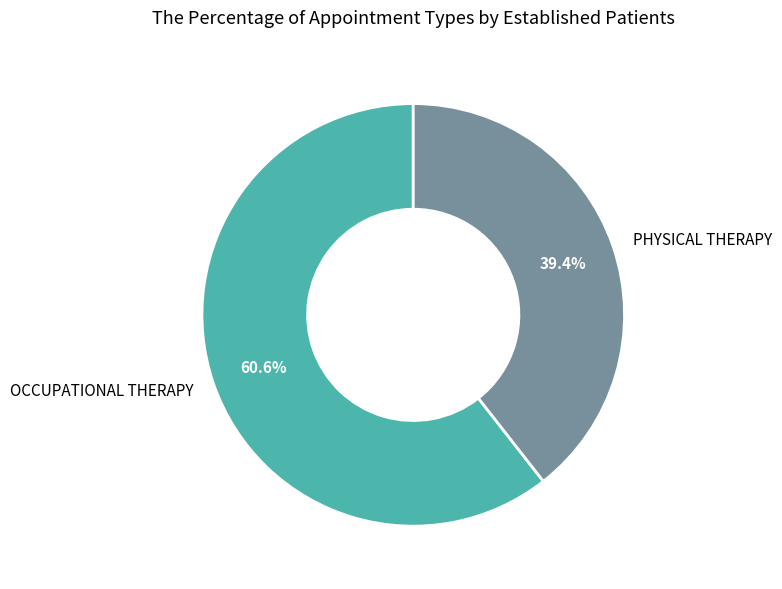

Do OCCUPATIONAL THERAPY and PHYSICAL THERAPY together represent more than half of the pie?

Yes